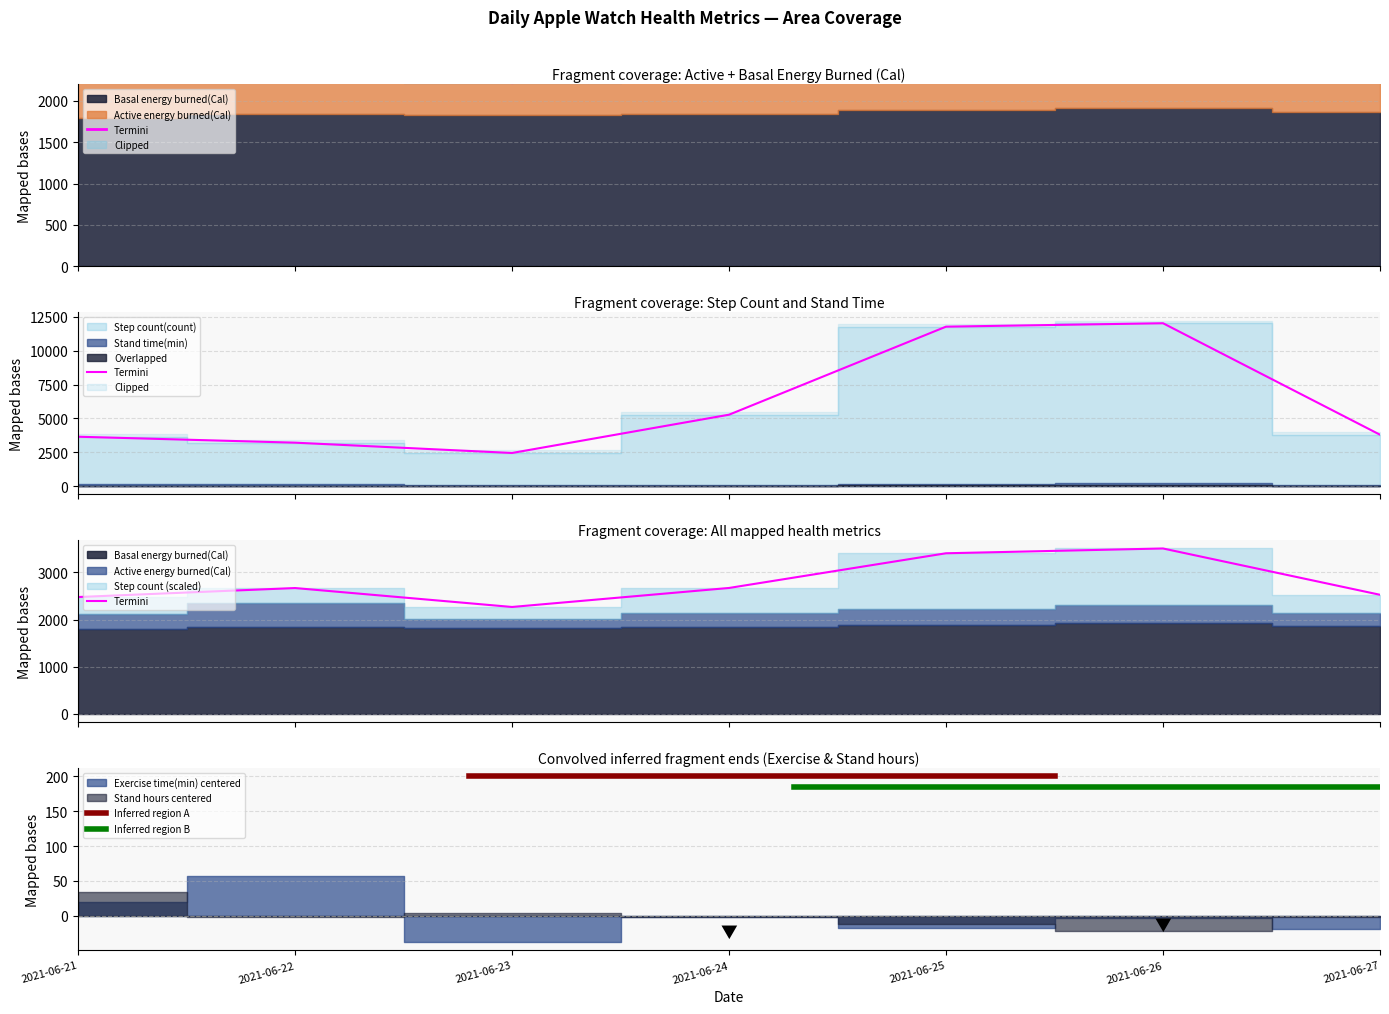

What is the greatest value displayed?

12026.6